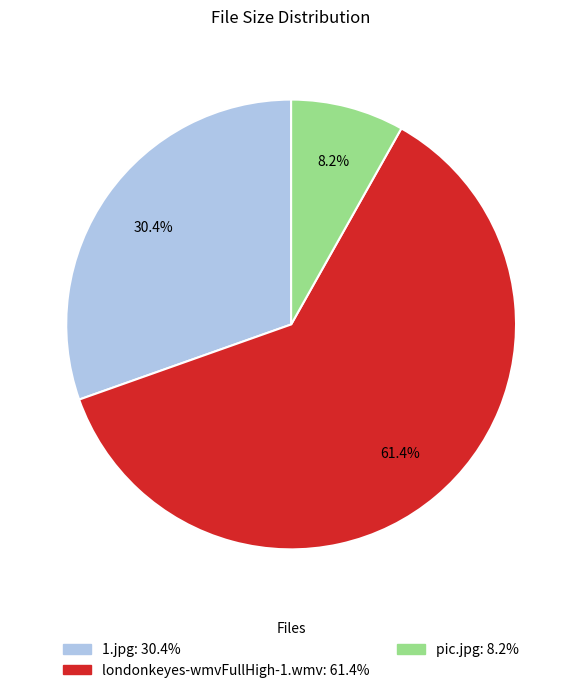

Count the number of slices in the pie.

3